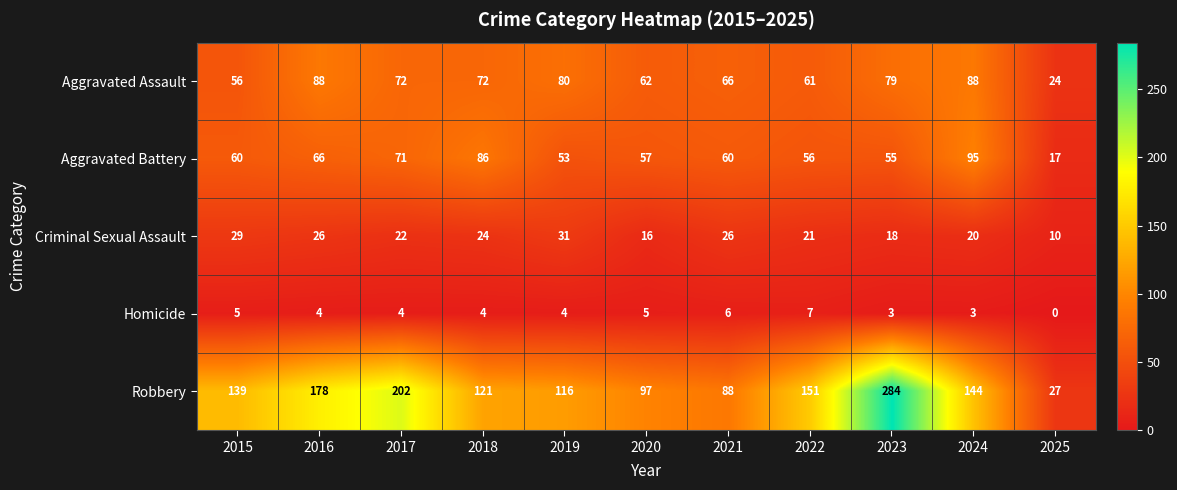

How many categories are shown in the chart?

11